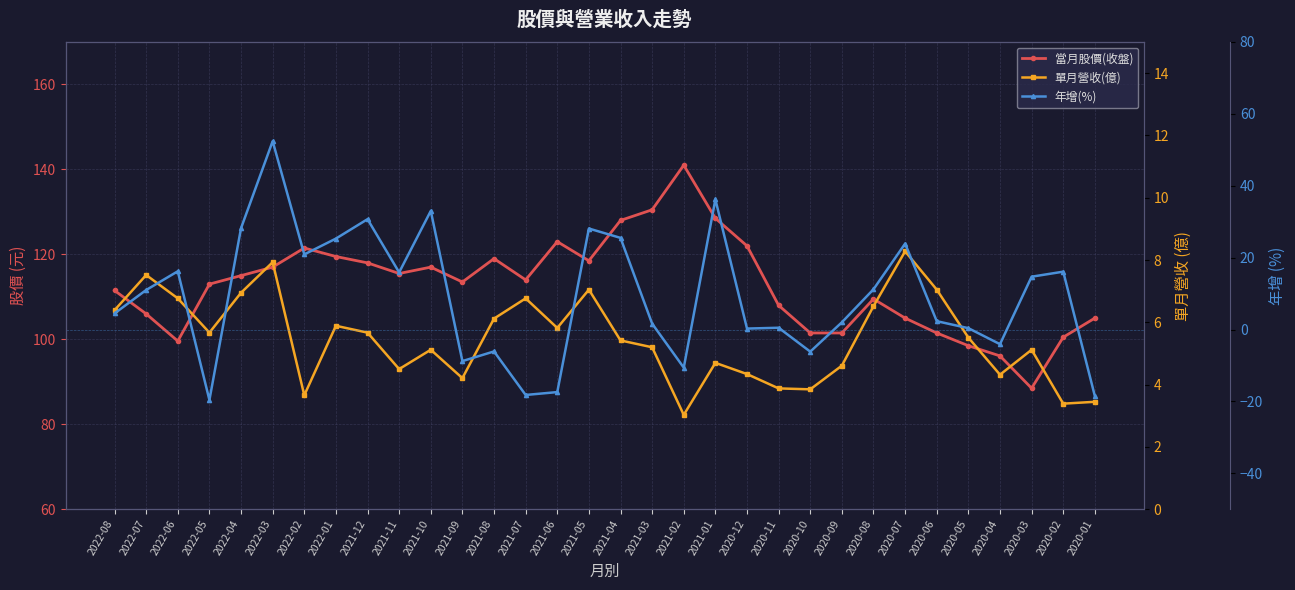

How many distinct data groups are displayed?

3